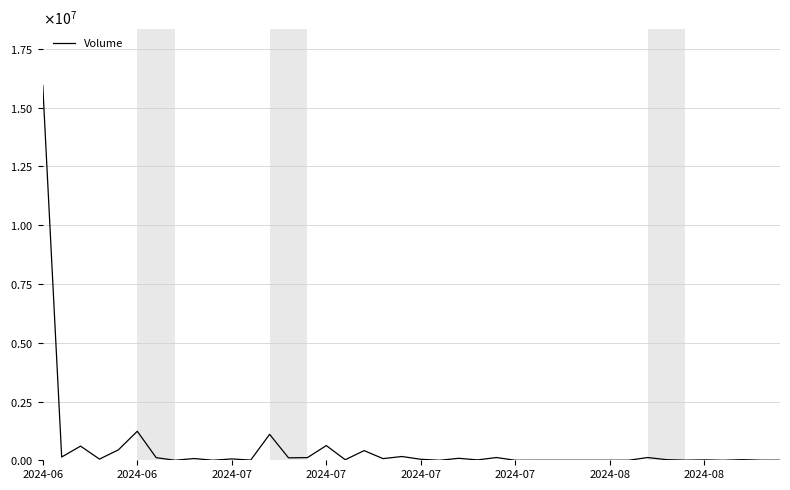

Does the chart display data point markers on the line(s)?

No